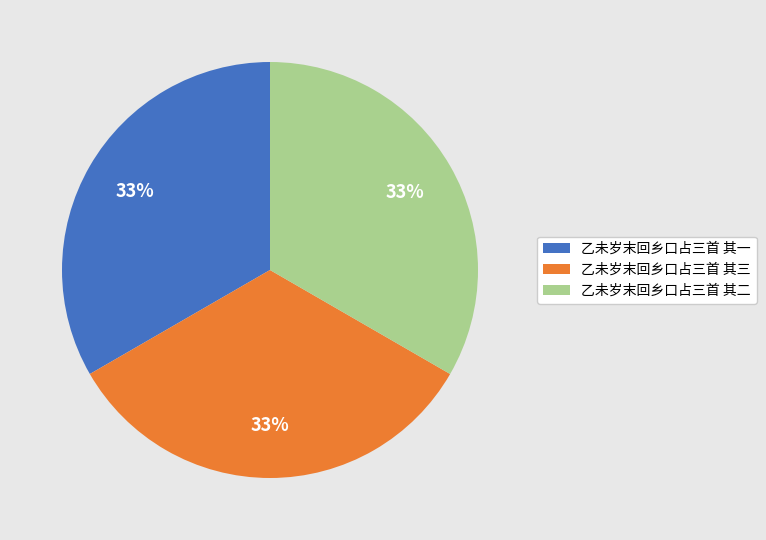

To the nearest percent, what is the average slice percentage?

33%